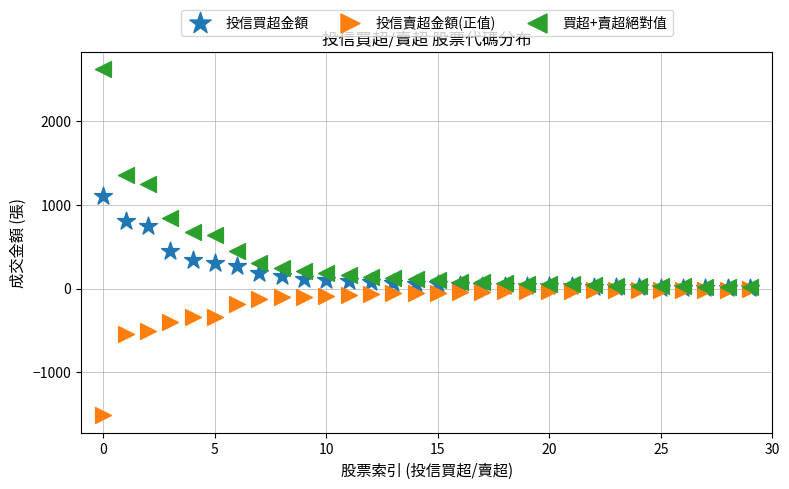

In the 投信賣超金額(正值) series, what Y value is closest to -761?

-547